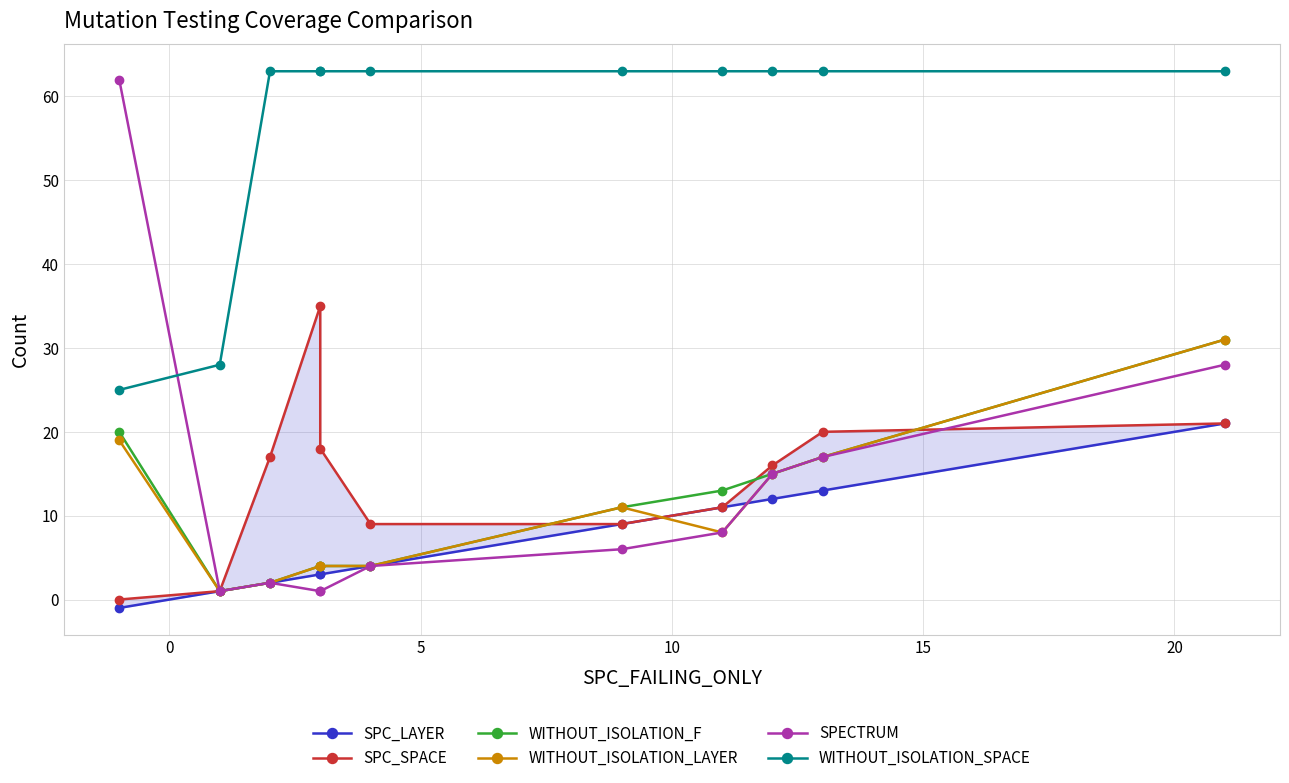

Is the value of WITHOUT_ISOLATION_F at 9 greater than the value of SPECTRUM at 10?

Yes